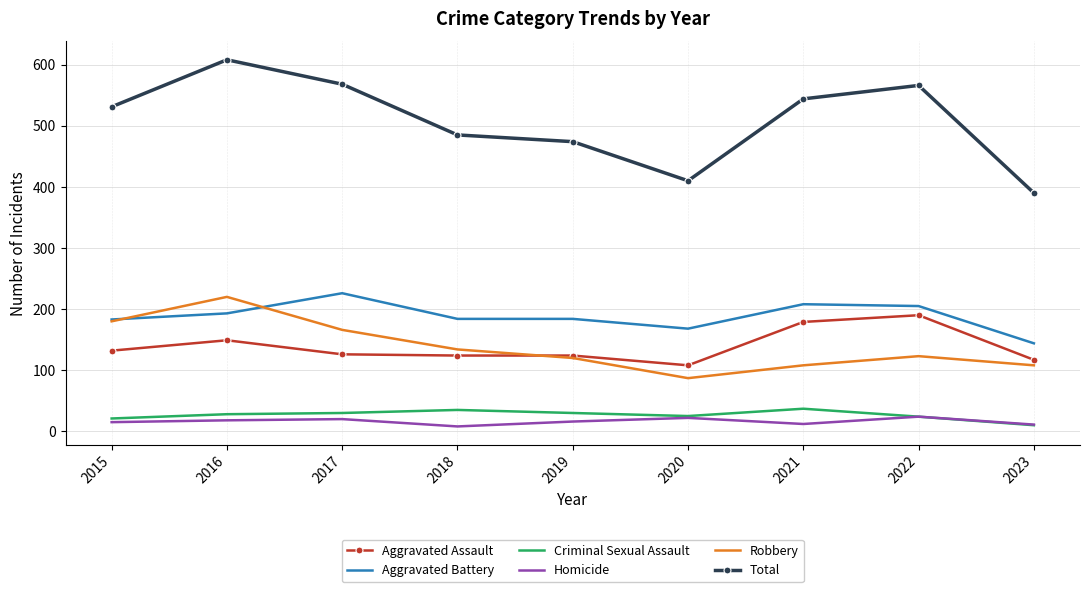

True or false: Aggravated Assault and Aggravated Battery intersect in this chart.

False